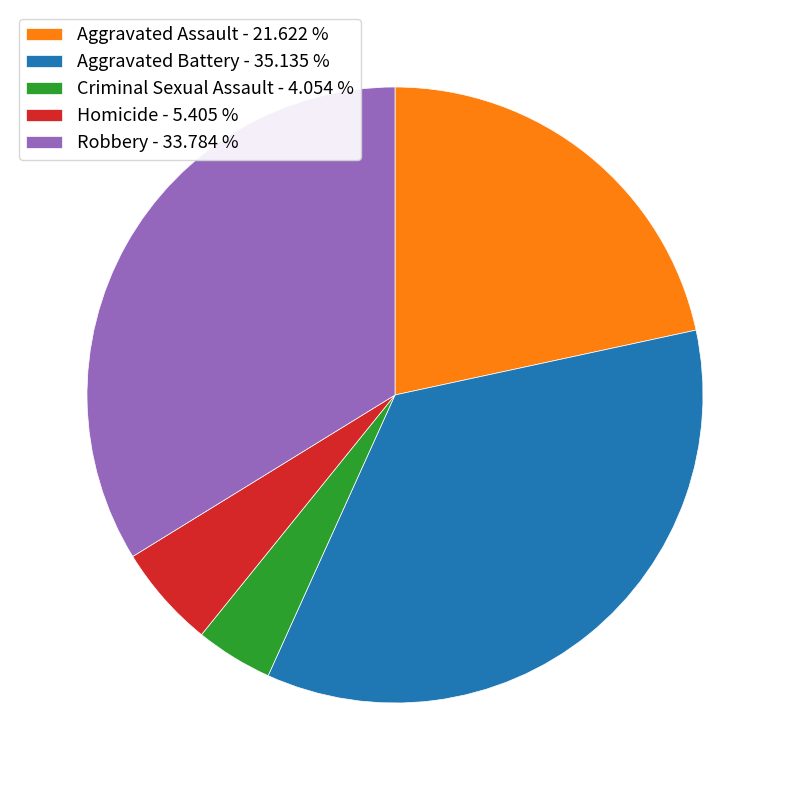

Is the sum of Aggravated Assault - 21.622 % and Aggravated Battery - 35.135 % greater than half?

Yes